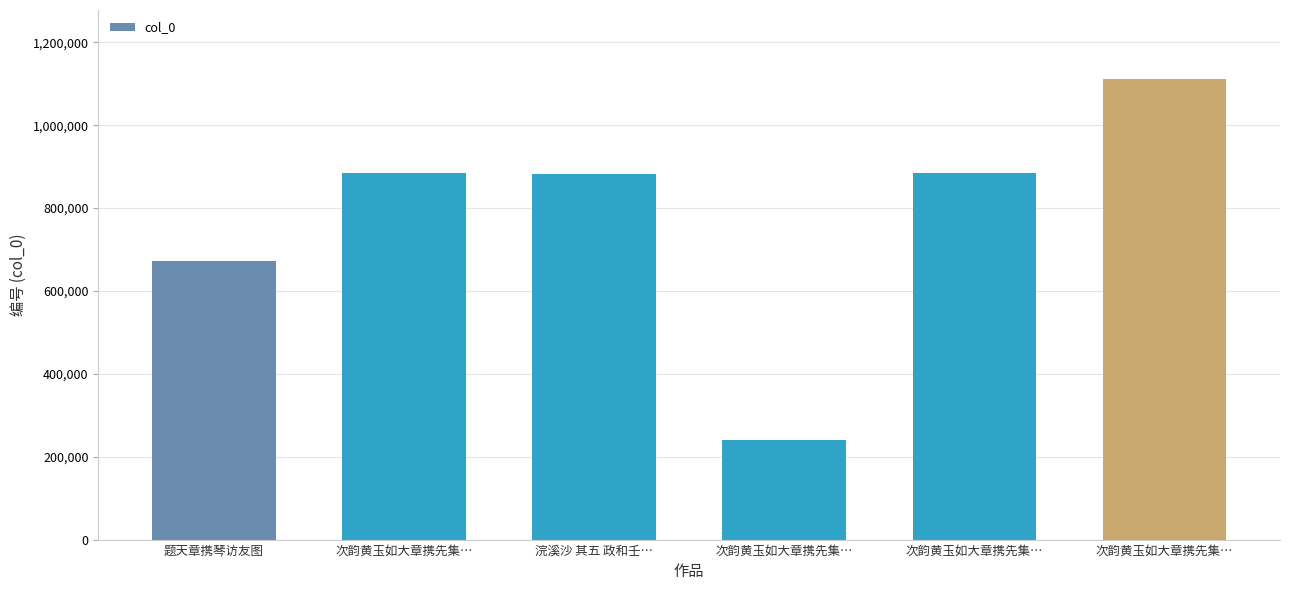

How many categories are shown in the chart?

6